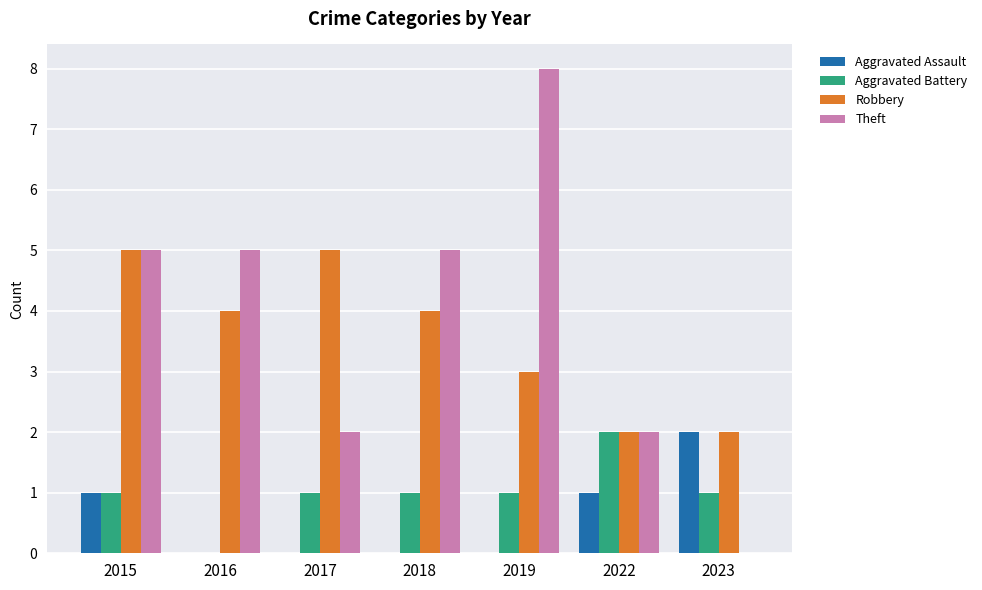

What is the maximum value for Theft?

8